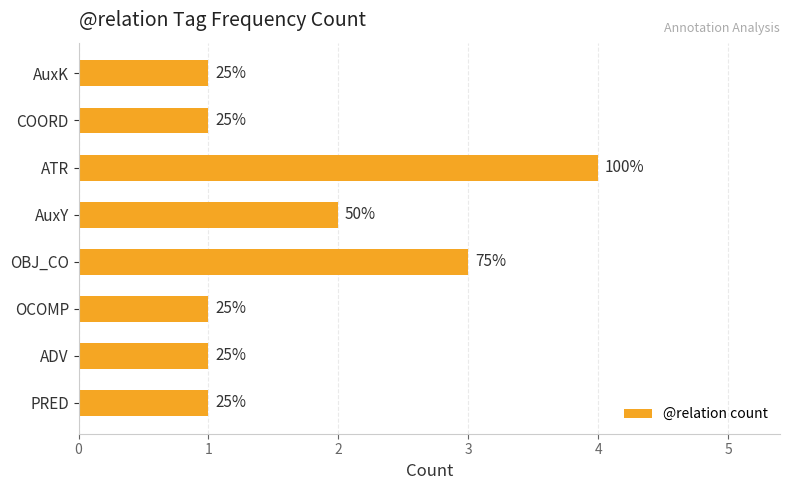

What is the average value?

2